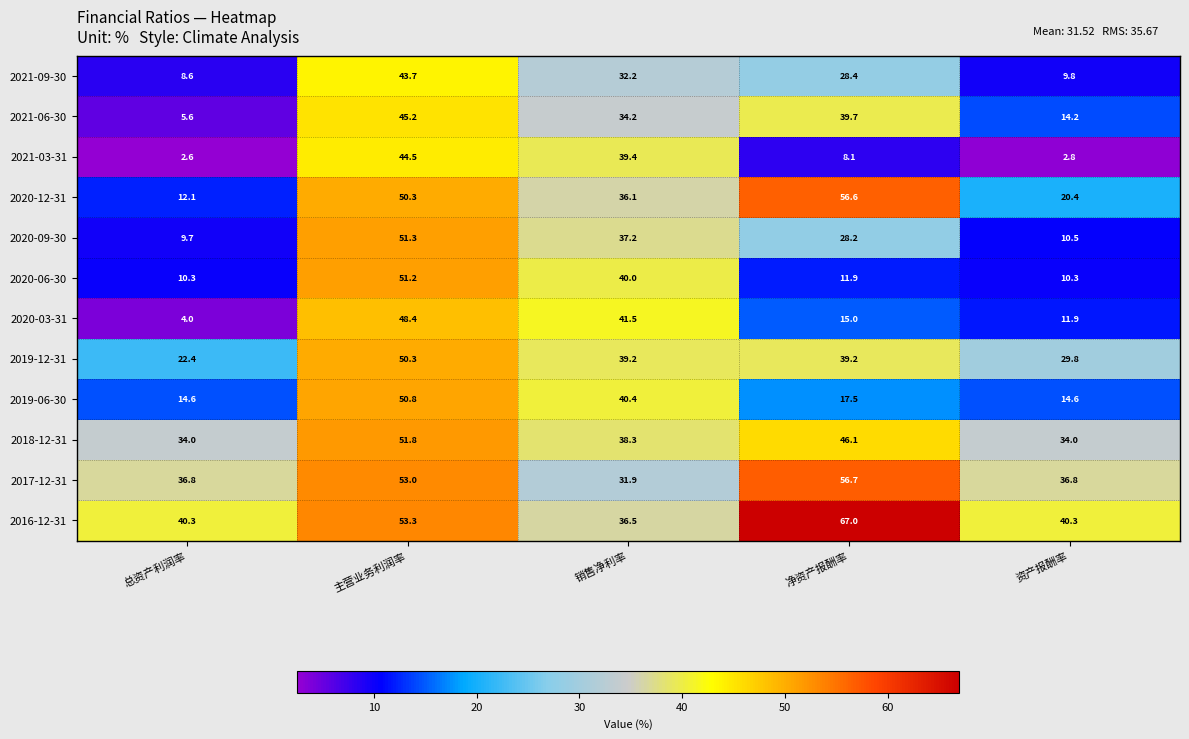

True or false: 2021-03-31 has a value of 2.6 at 总资产利润率.

True